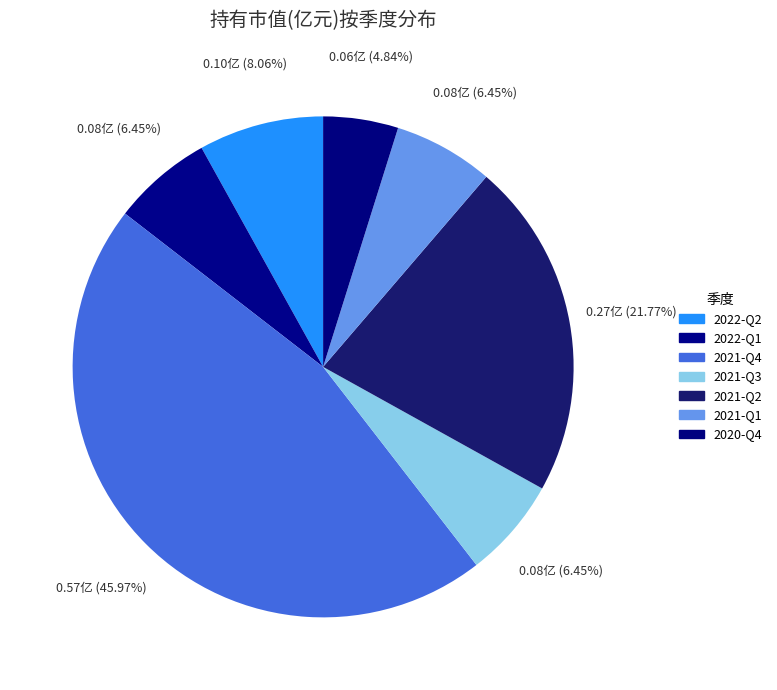

Count the number of slices in the pie.

7